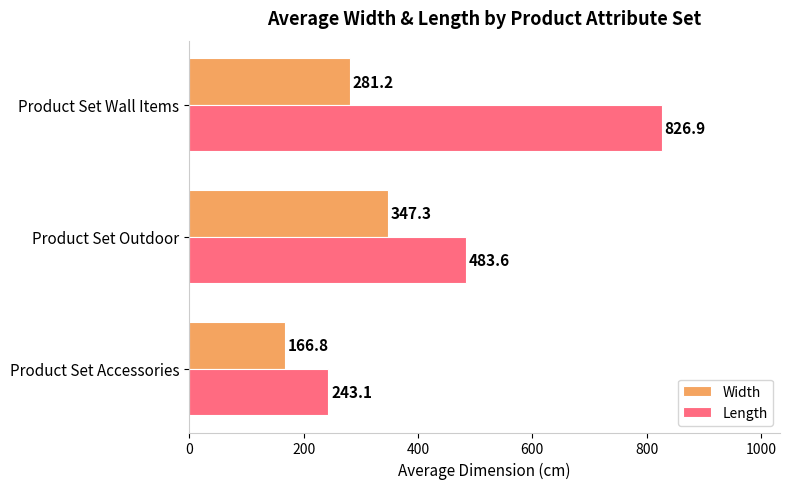

Rank the series by their average value, from highest to lowest.

Length, Width